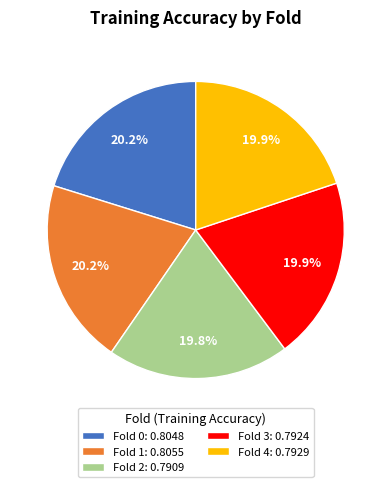

To the nearest percent, what percentage of the pie is Fold 2?

20%